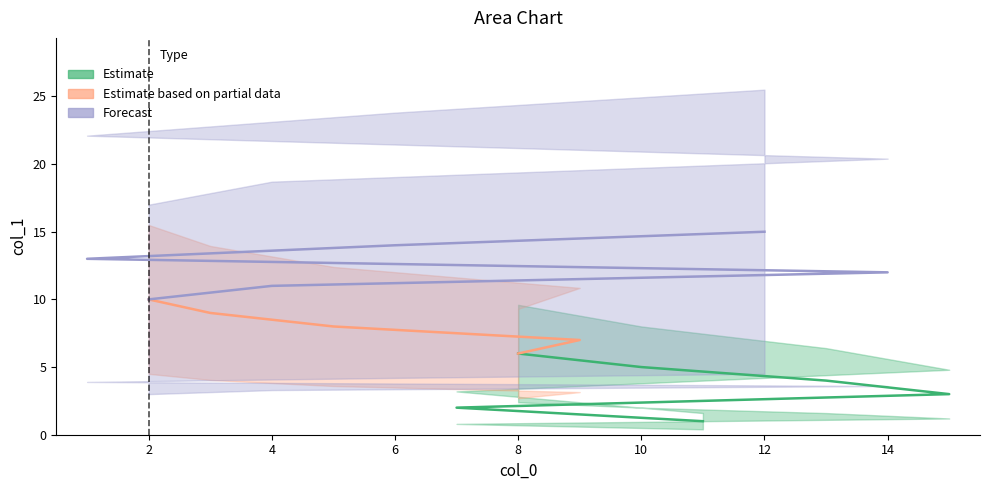

At which category does the chart reach its peak across all series?

12